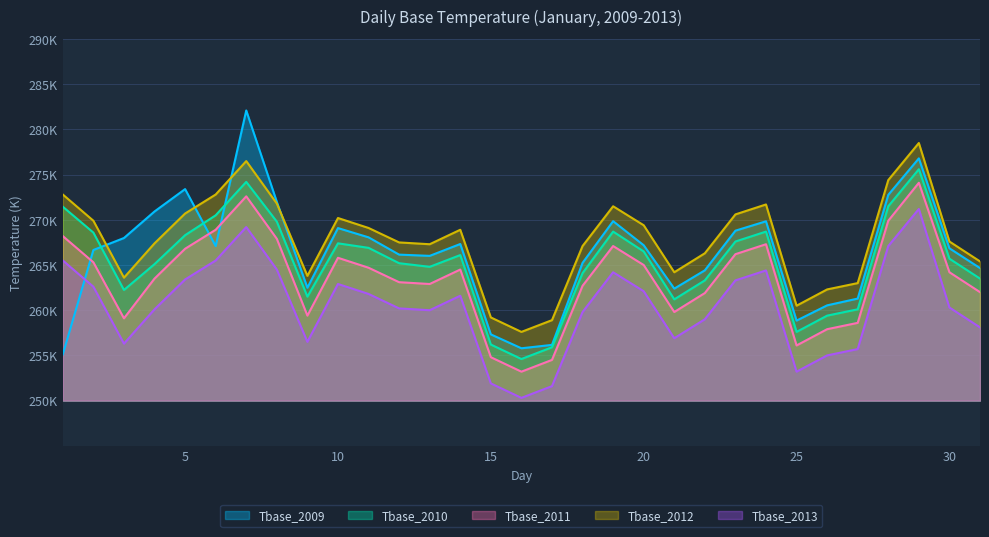

Read the Tbase_2011 value at 6.

268.9